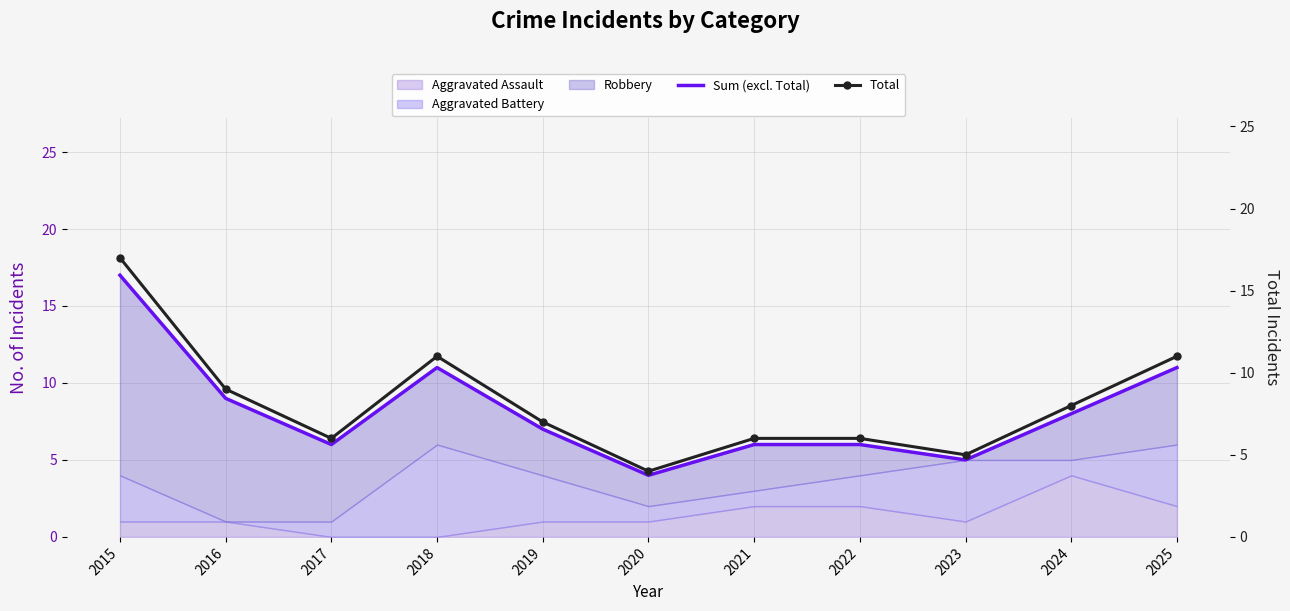

The Total series shows 17 at 2015. True or false?

True